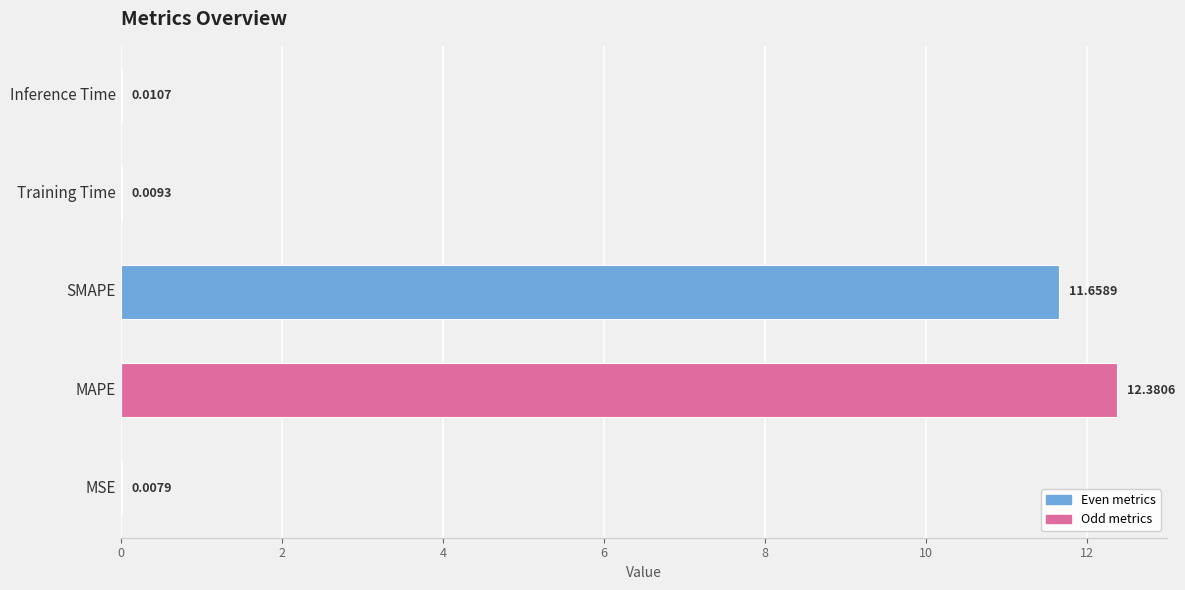

Does the chart contain stacked bars?

No